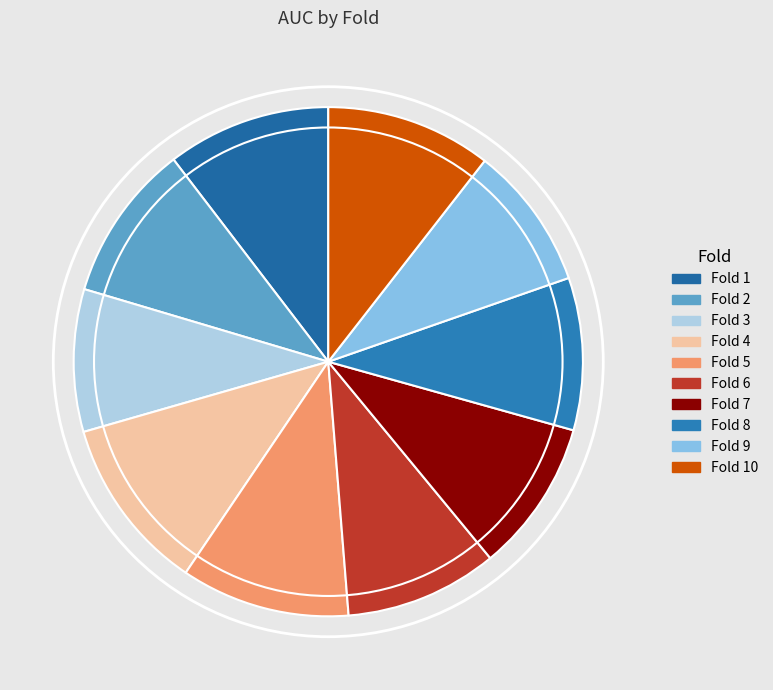

To the nearest percent, what is the difference between the largest and smallest slice percentages?

2%